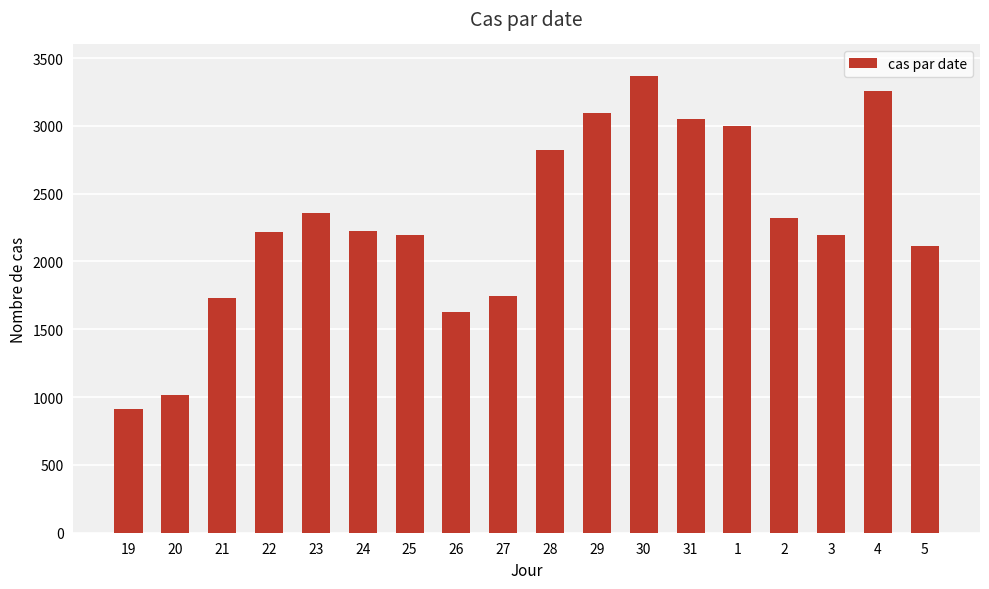

What is the label of the 14th bar from the right?

23